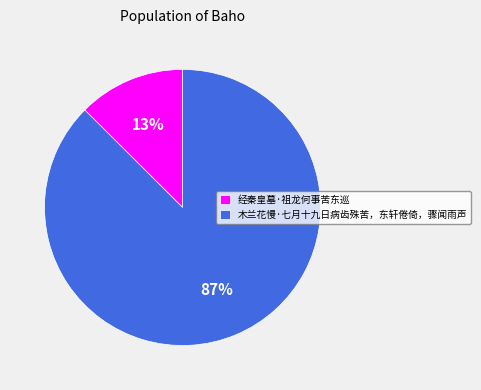

What is the smallest slice in the pie chart?

经秦皇墓·祖龙何事苦东巡